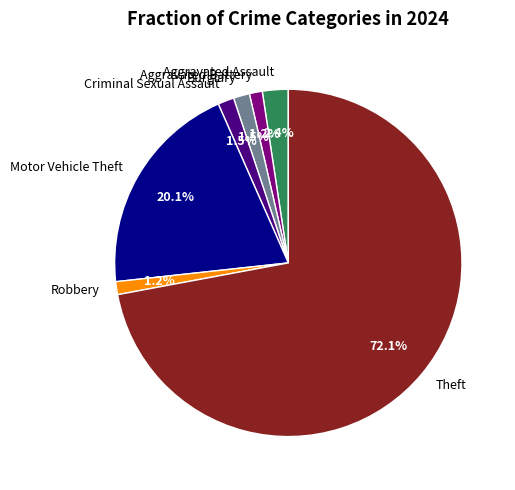

To the nearest percent, what is the combined percentage of Theft and Motor Vehicle Theft?

92%